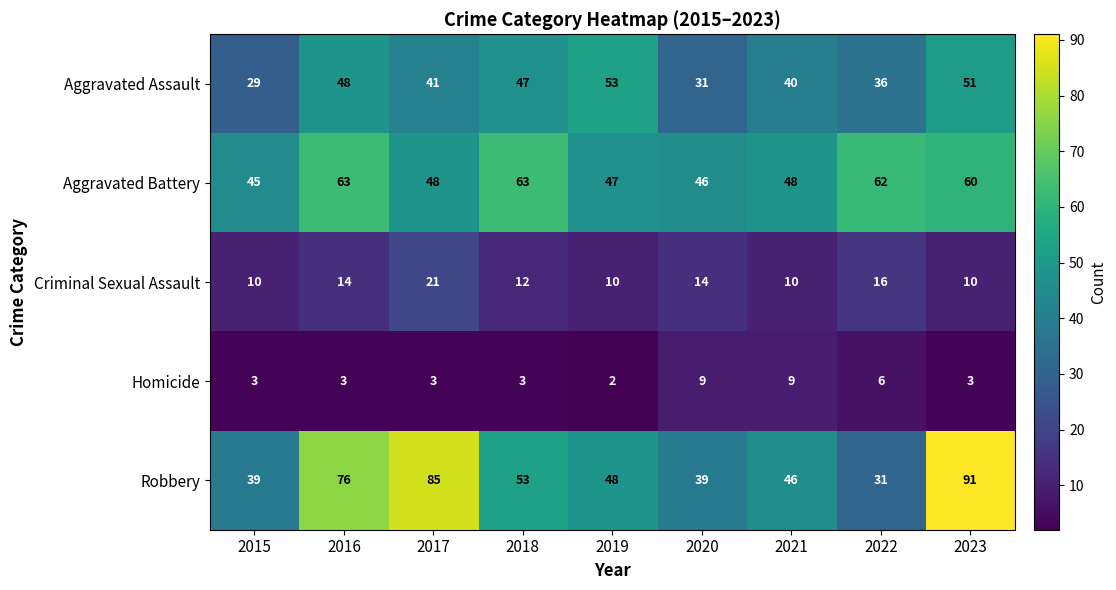

What is the difference between the Aggravated Assault values at 2016 and 2017?

7